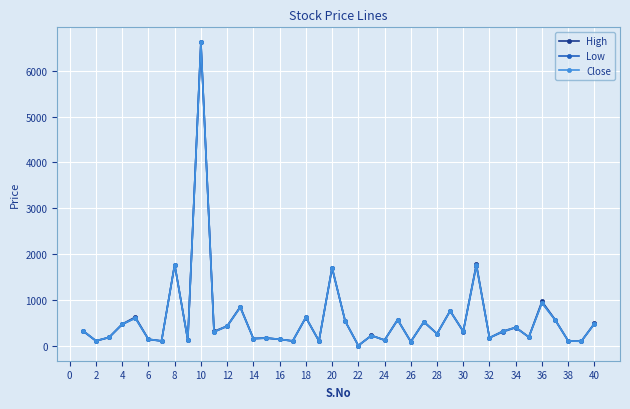

What is the value of the High point at the 18th from the left?

625.0